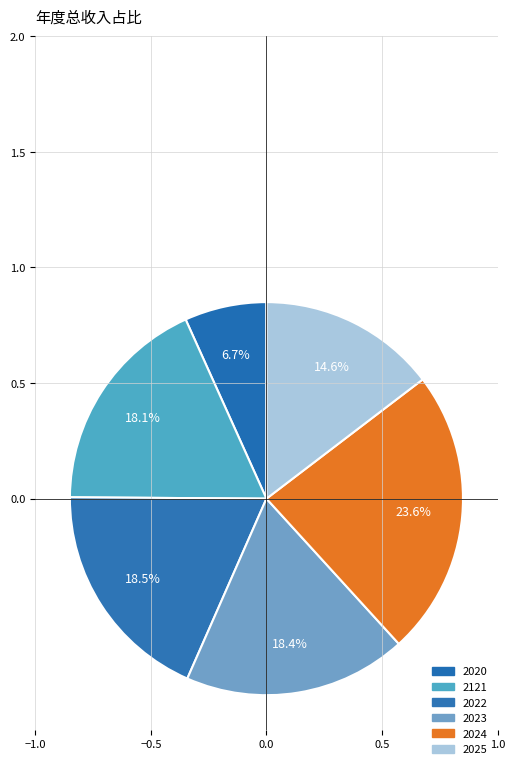

What is the ratio of the value at 2121 to the value at 2020?

2.7